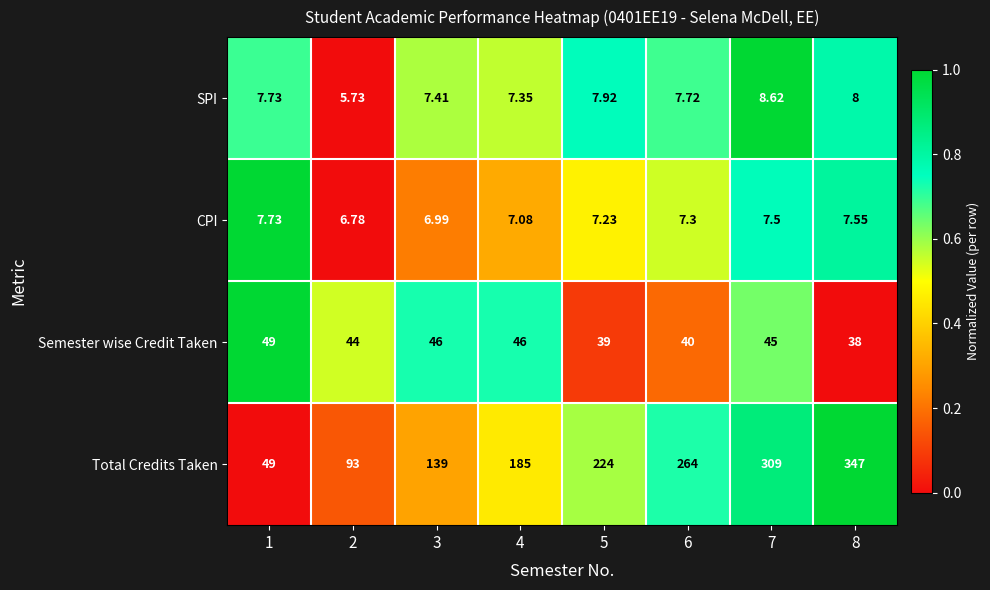

Which series changed the most between 2 and 6?

Total Credits Taken